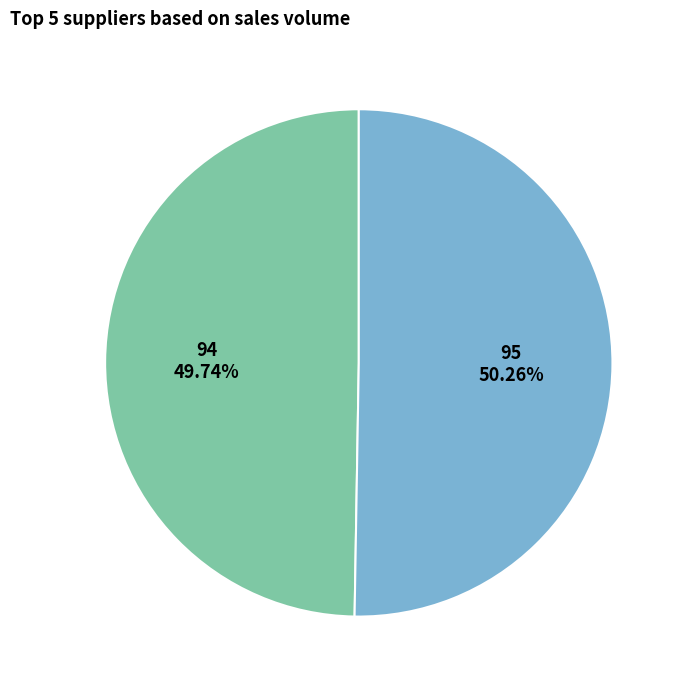

Does any single category account for the majority?

Yes